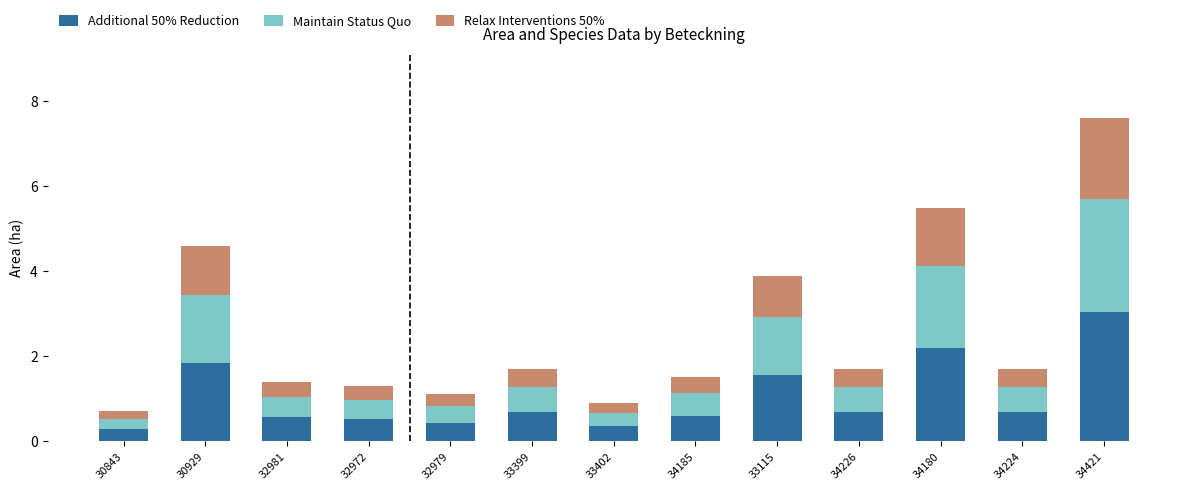

How many series are shown in this chart?

3